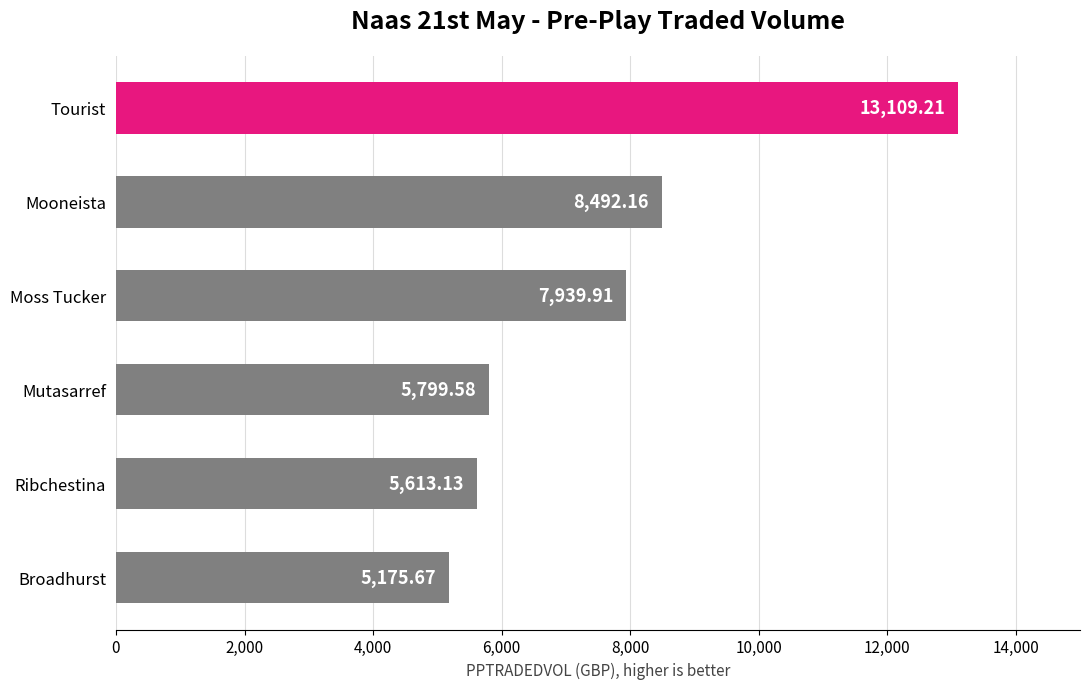

Where is the data nearest to the value 9142?

Mooneista